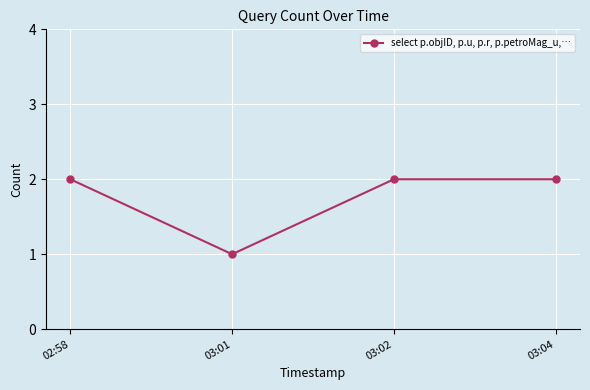

Which category has the lowest value across all series?

03:01